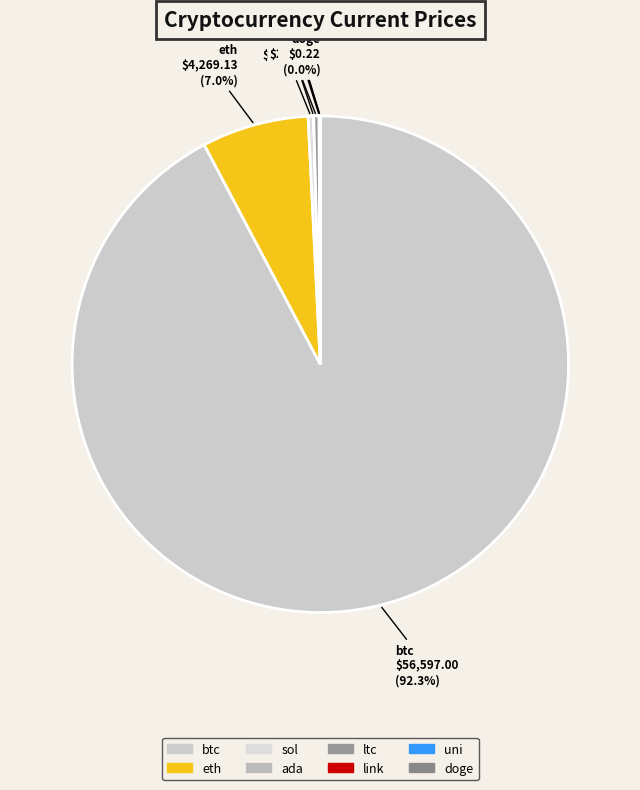

Between sol and eth, which is larger?

eth